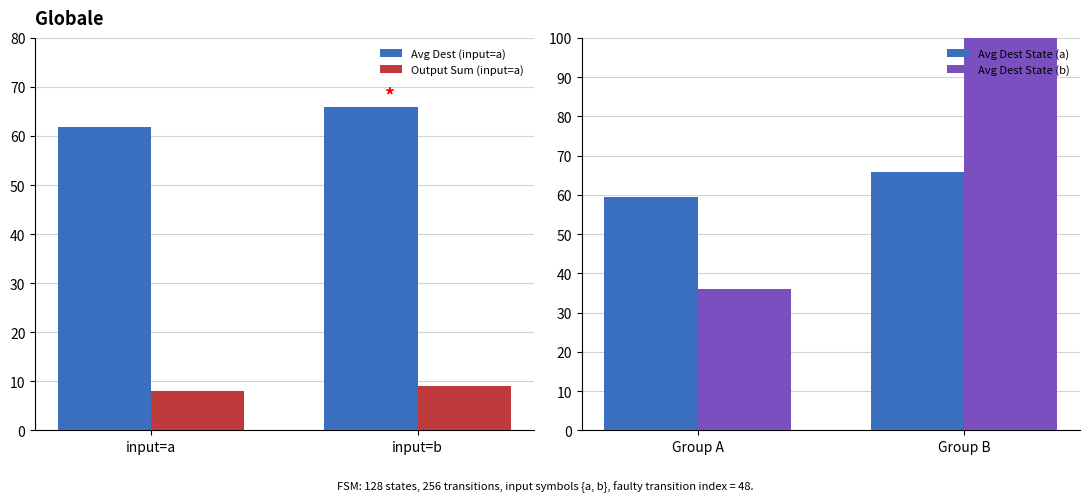

What is the minimum value for Avg Dest State (b)?

36.0